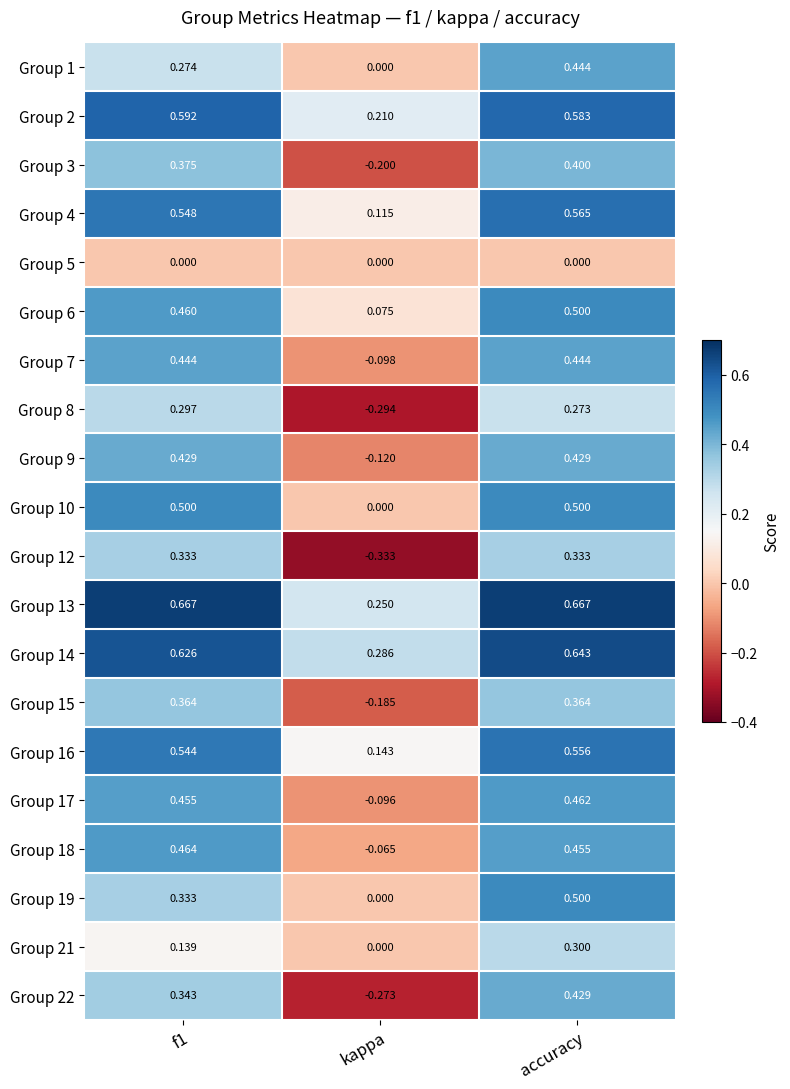

At which category does the chart reach its minimum across all series?

kappa